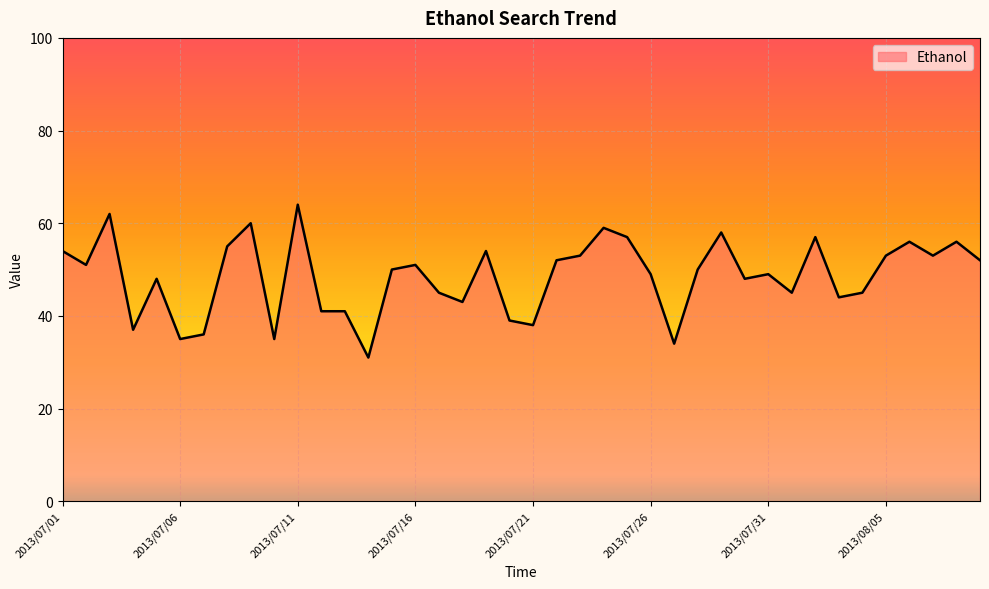

What is the maximum value shown in the chart?

64